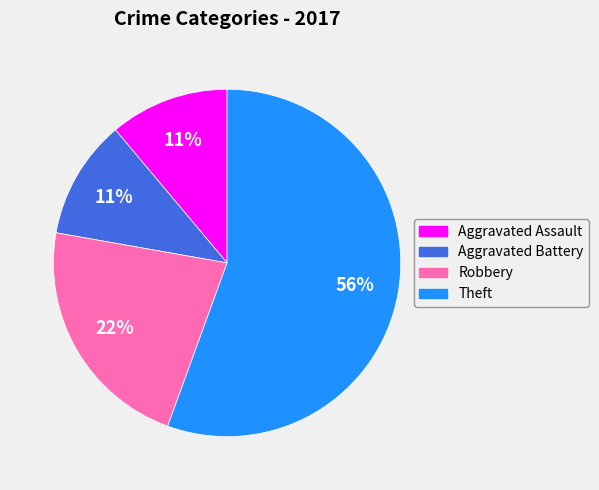

Does any single category account for the majority?

Yes